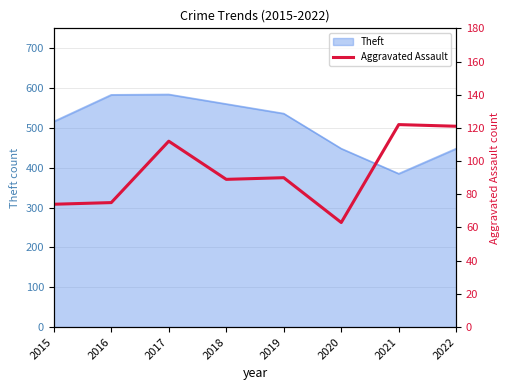

Which category has the highest value across all series?

2021